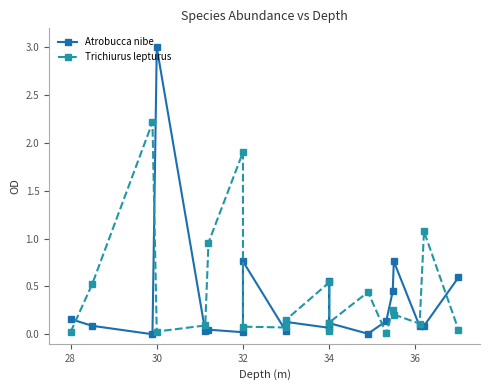

Which series has the largest range (max minus min)?

Atrobucca nibe